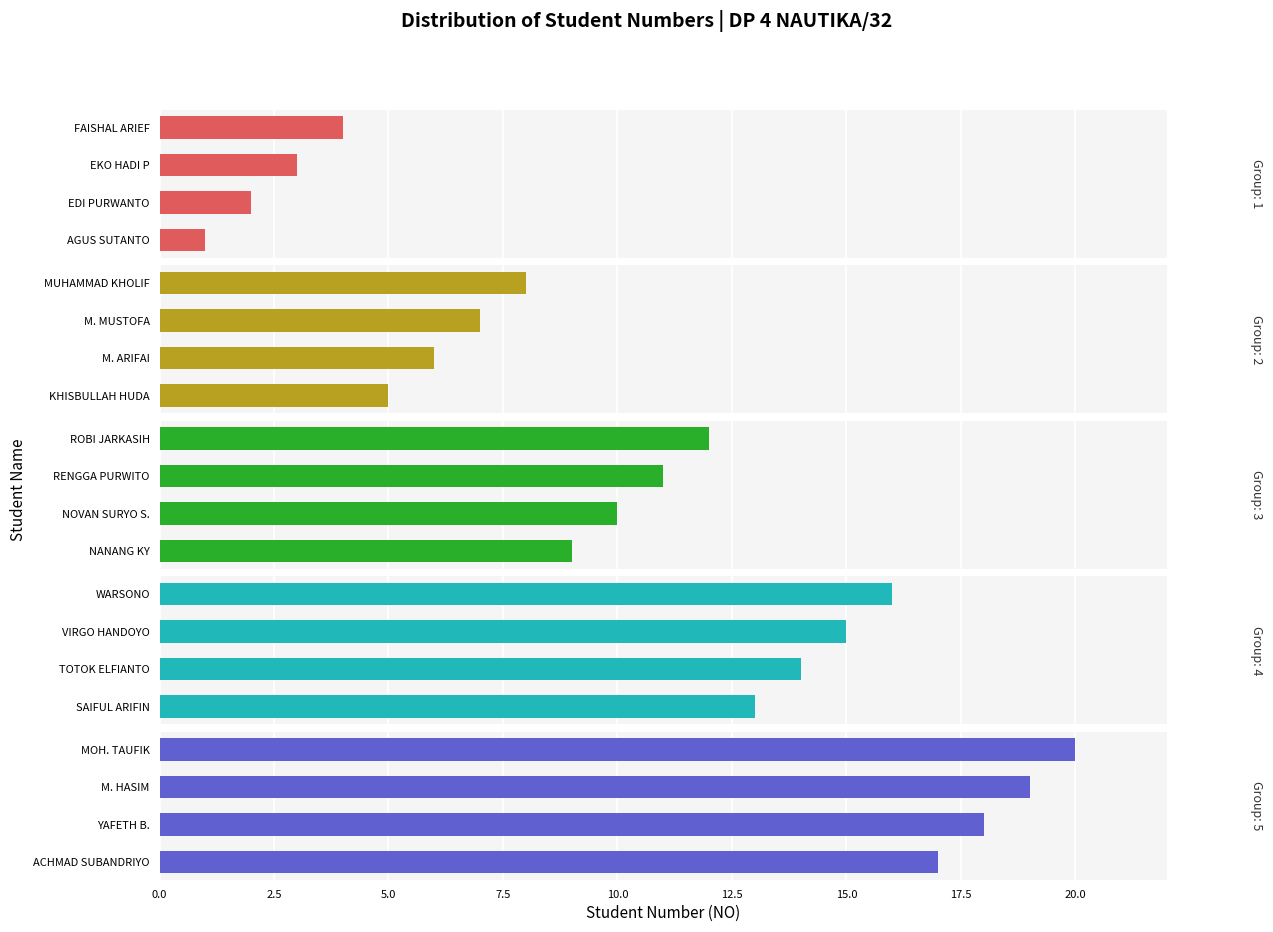

What is the maximum value for Group 5?

20